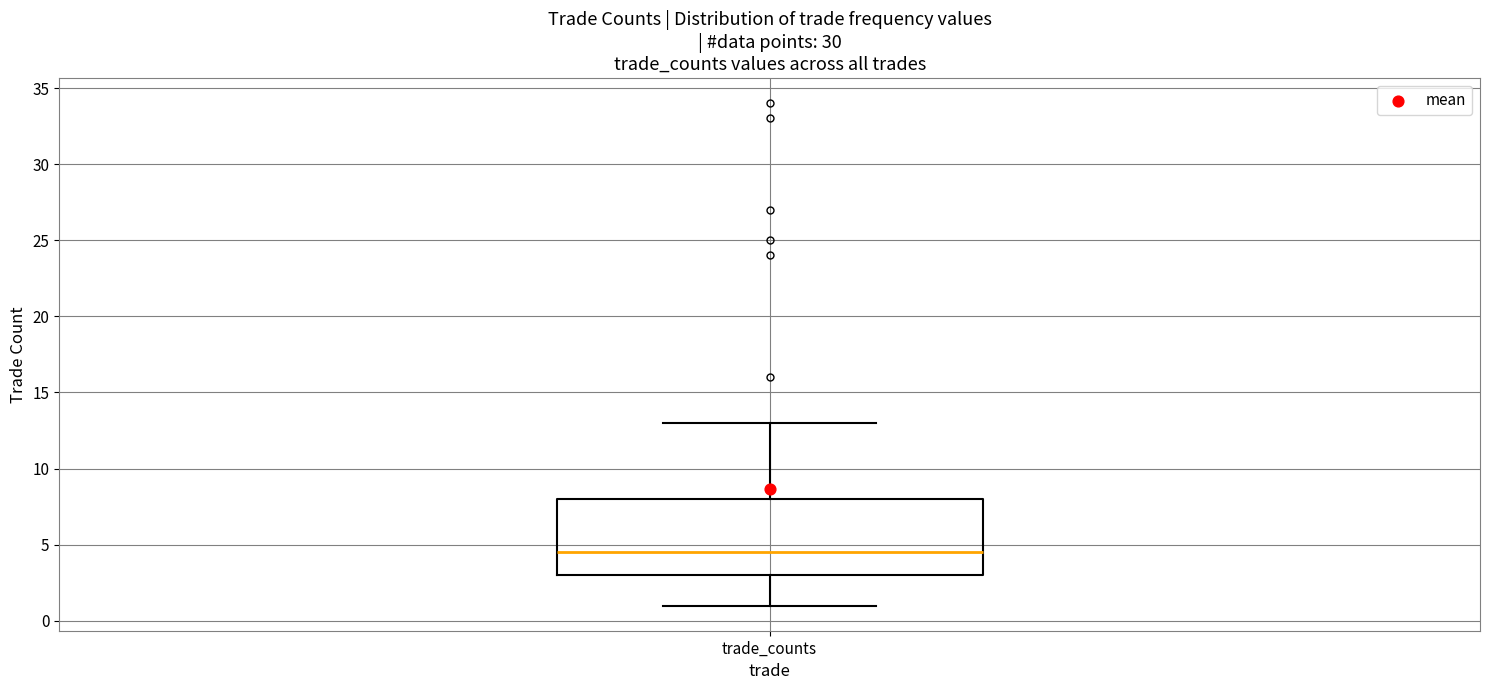

Transcribe this box plot: give where the median line is, the range the box spans, and where the two whiskers end, as read against the y-axis. The values are not printed on the chart, so give them approximately, as read against the axis.

median 4.5, box 3.0 to 8.0, whiskers 1.0 to 13.0